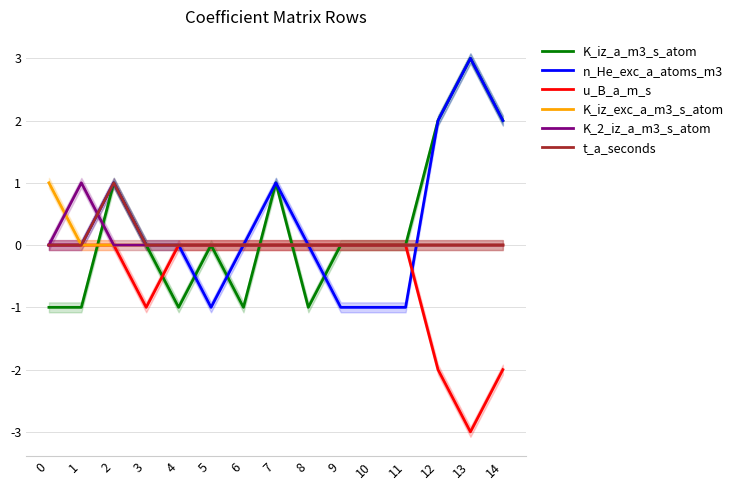

How many values in n_He_exc_a_atoms_m3 are below zero?

4